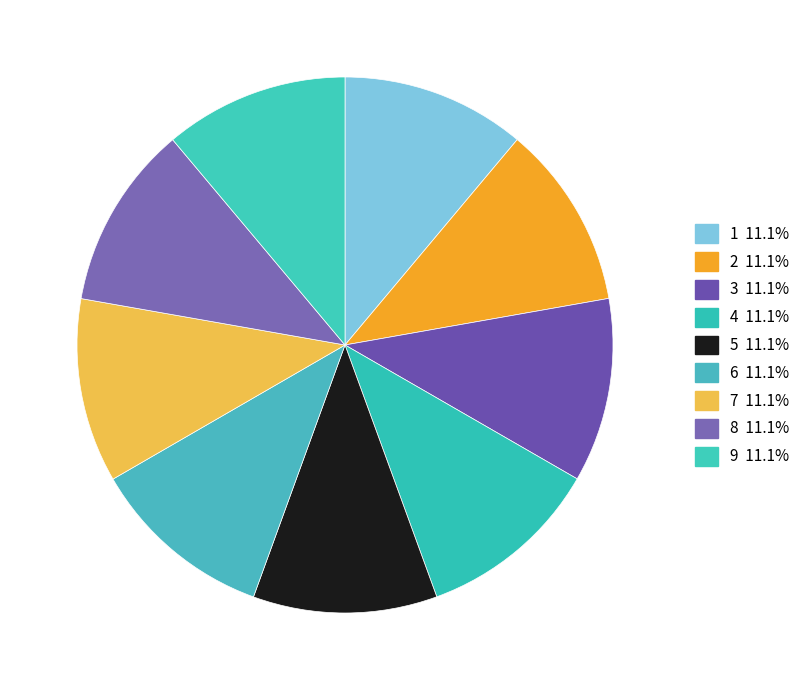

How many slices are in this pie chart?

9